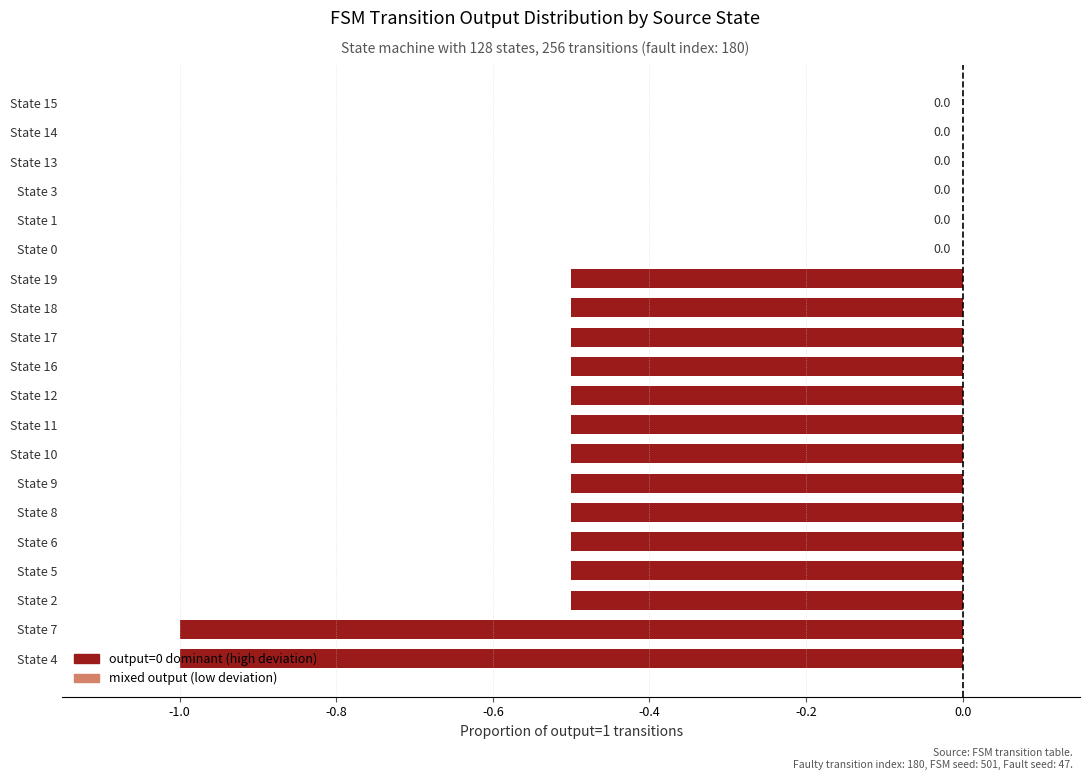

What is the sum of all values?

-8.0